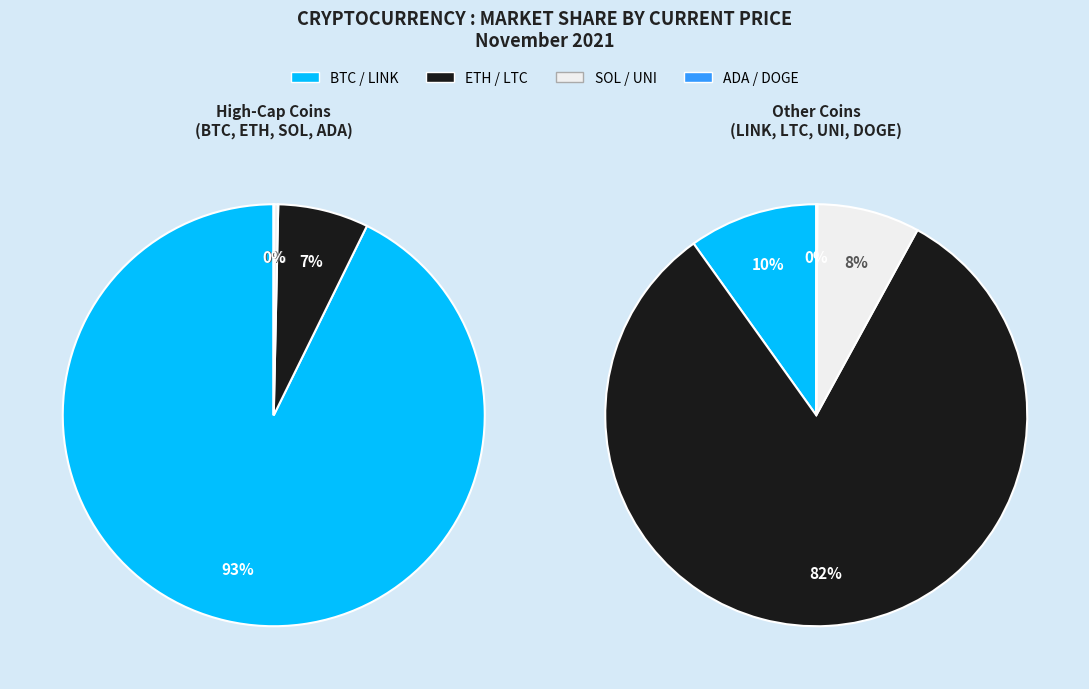

Count the number of slices in the pie.

8